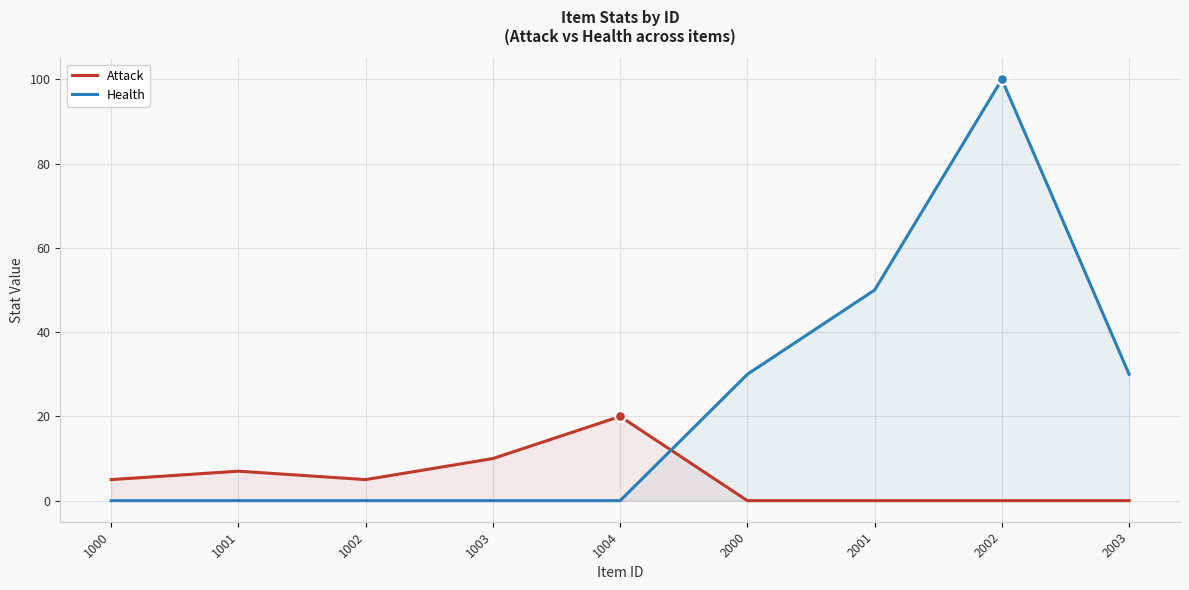

Which series reaches the maximum Y coordinate?

Health